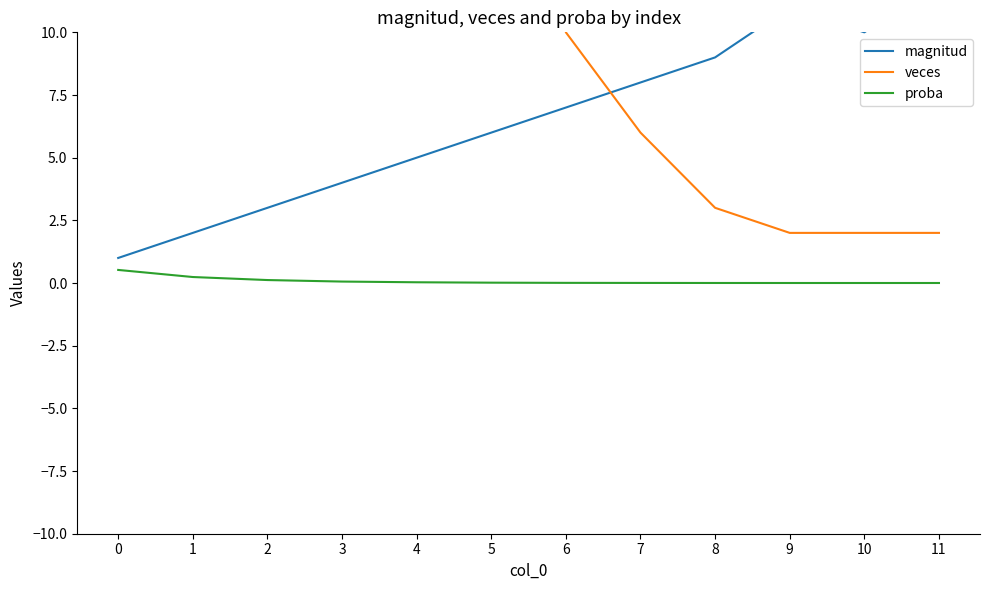

True or false: veces and magnitud cross at least once.

True